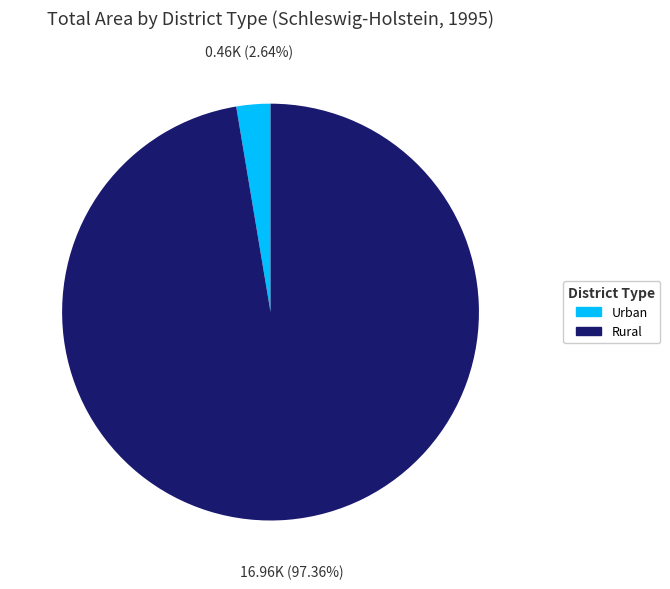

To the nearest percent, what is the difference between the largest and smallest slice percentages?

95%